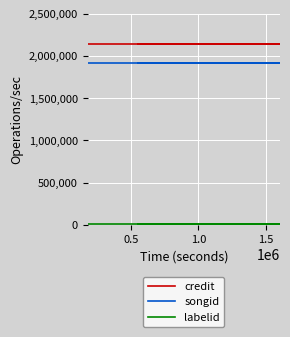

Which series has the largest total across all categories?

credit